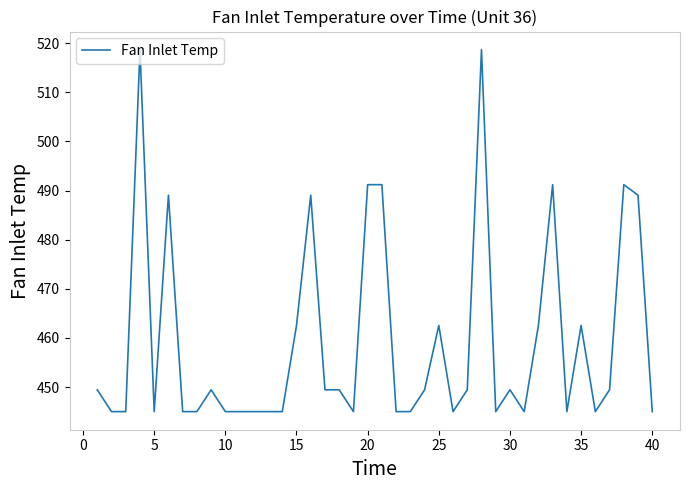

What is the maximum value shown in the chart?

518.7